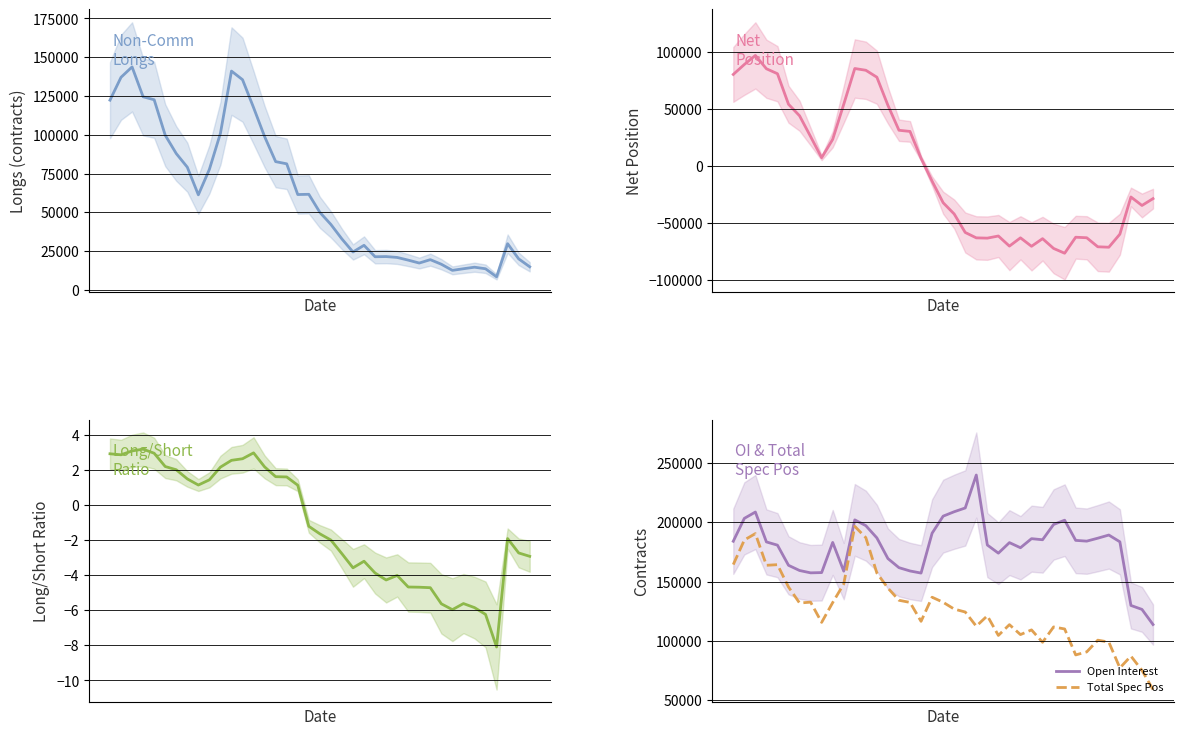

List the series in order of their peak value, lowest first.

Long/Short Ratio, Net Position, Non-Comm Longs, Total Spec Pos, Open Interest